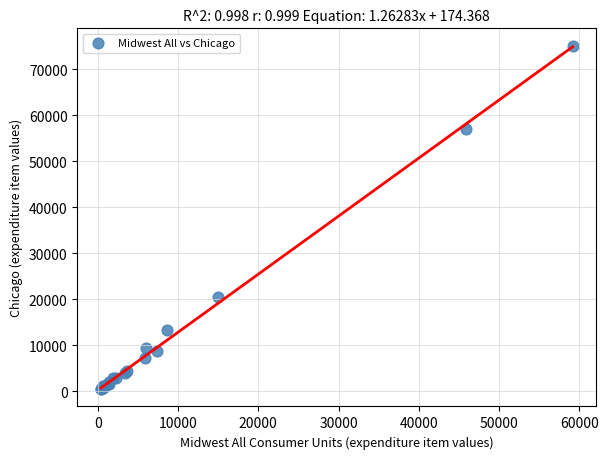

What Y value in the scatter plot is closest to 37787?

20537